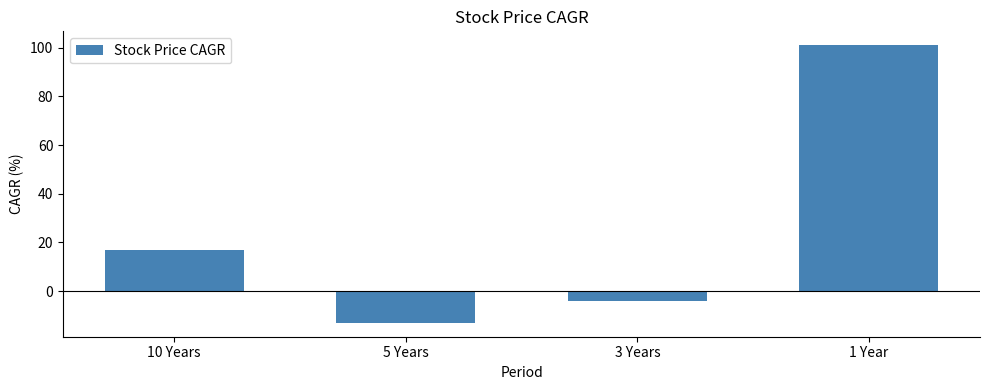

Rank the categories by value from highest to lowest.

1 Year, 10 Years, 3 Years, 5 Years